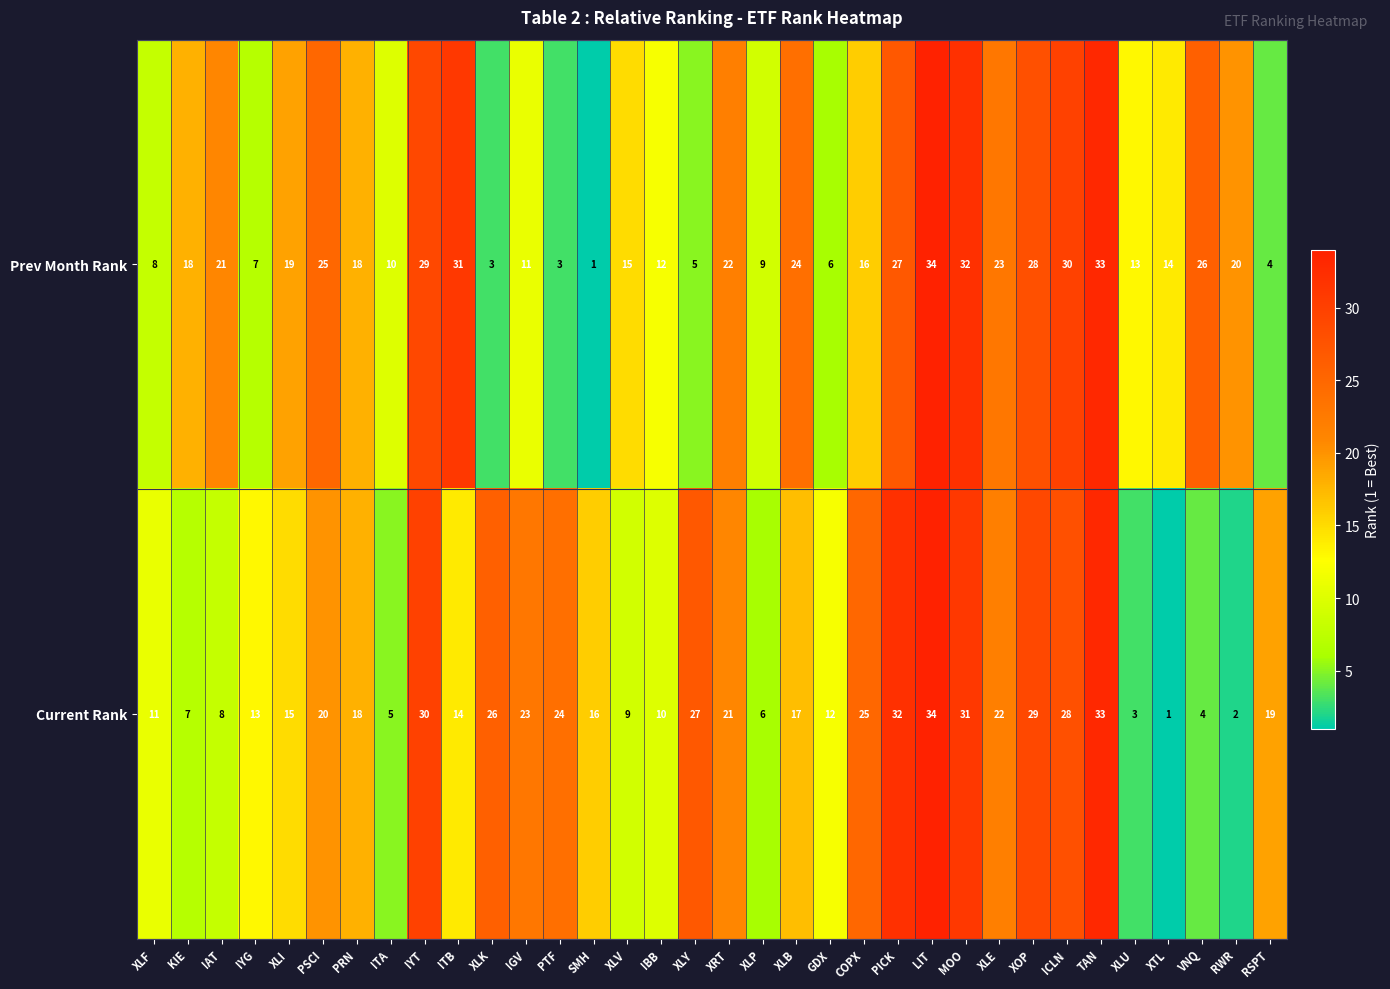

What is the difference between the maximum and minimum values in the Current Rank series?

33